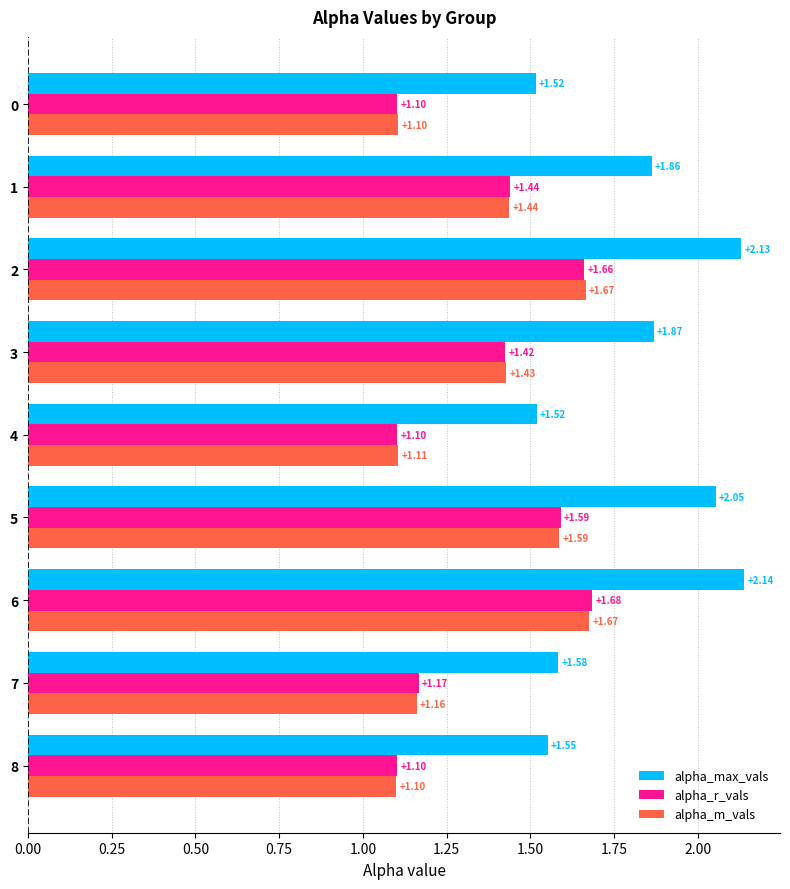

Which series changed the most between 2 and 4?

alpha_max_vals